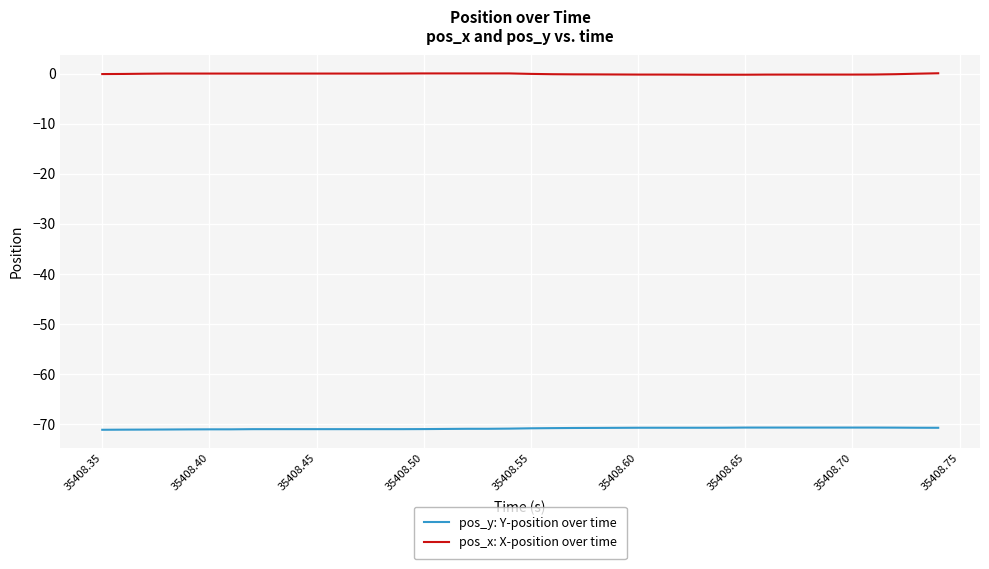

Rank the series by their average value, from lowest to highest.

pos_y: Y-position over time, pos_x: X-position over time